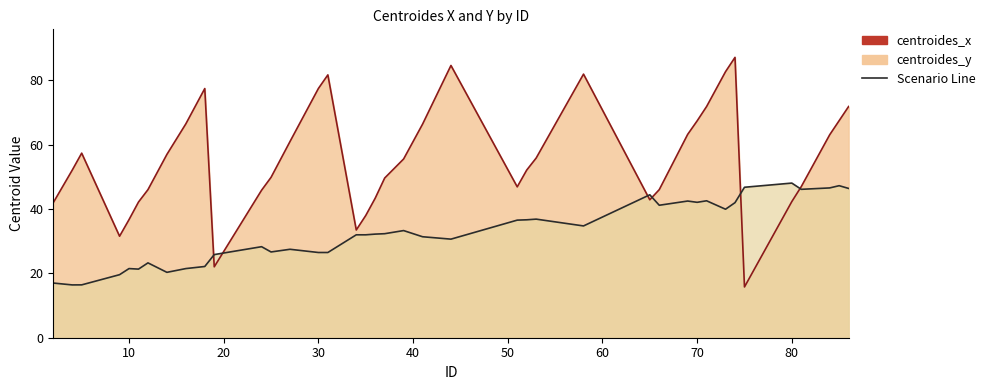

Where is the first local maximum for centroides_x?

5